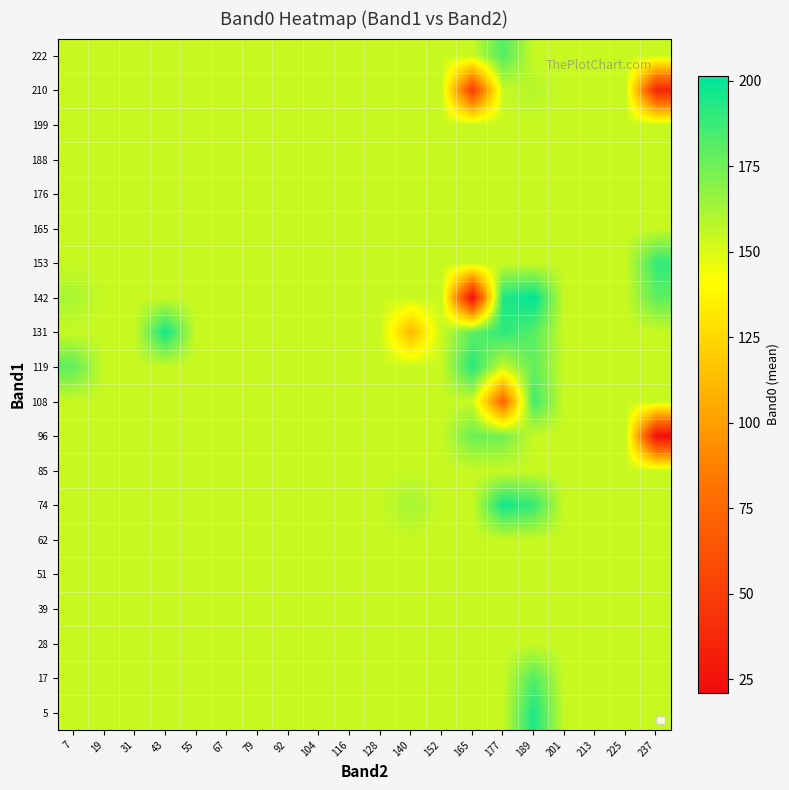

How many series are shown in this chart?

20